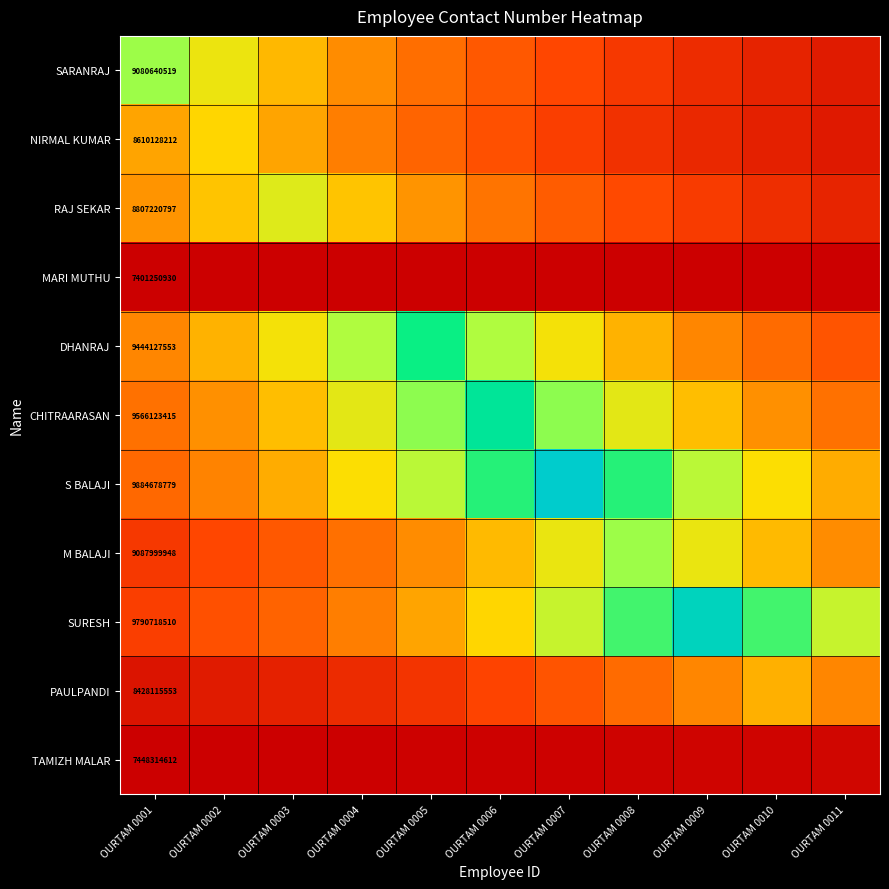

Is the value of CHITRAARASAN at OURTAM 0002 greater than the value of MARI MUTHU at OURTAM 0002?

Yes